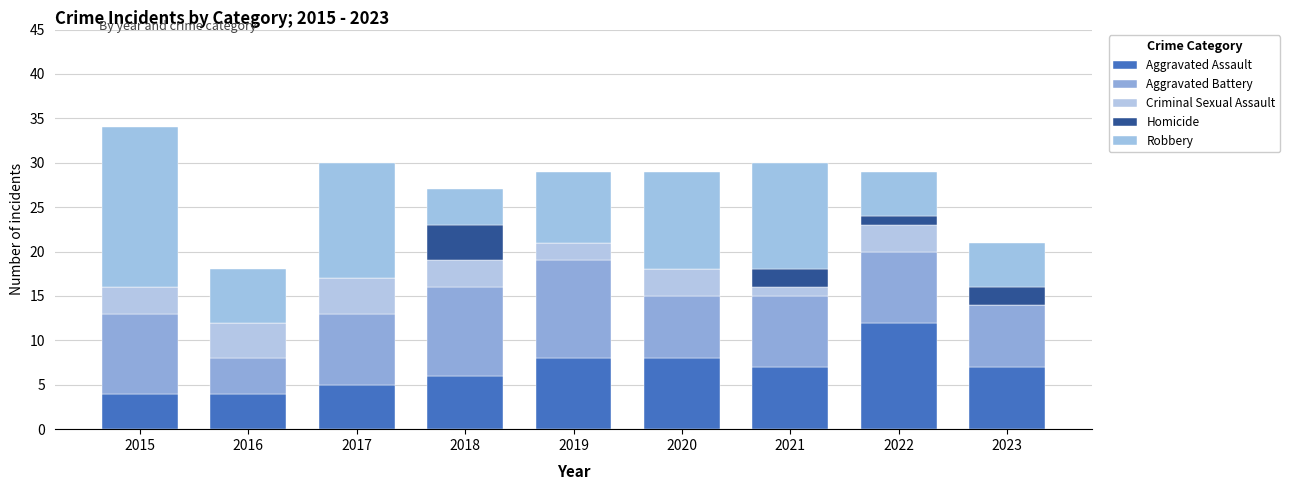

How many categories are shown in the chart?

9